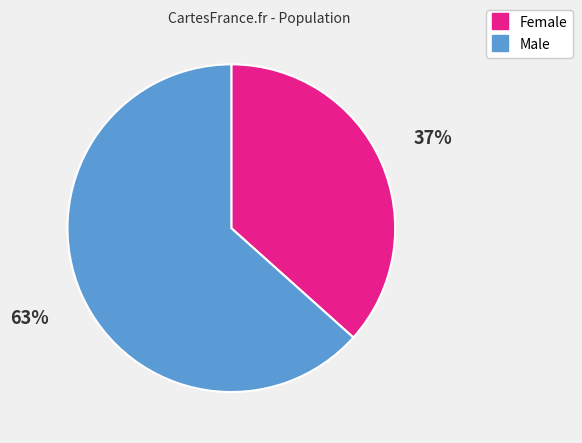

To the nearest percent, what is the combined percentage of Female and Male?

100%